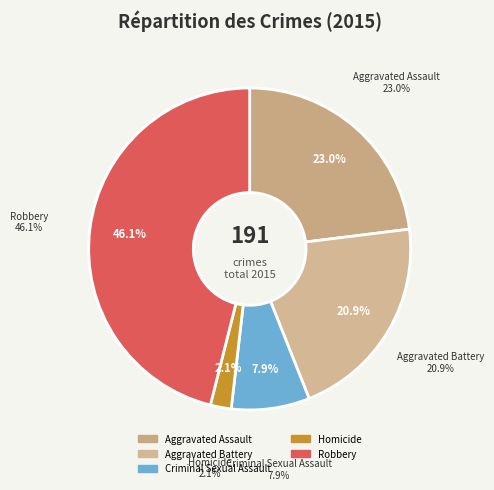

Which slice is the smallest?

Homicide